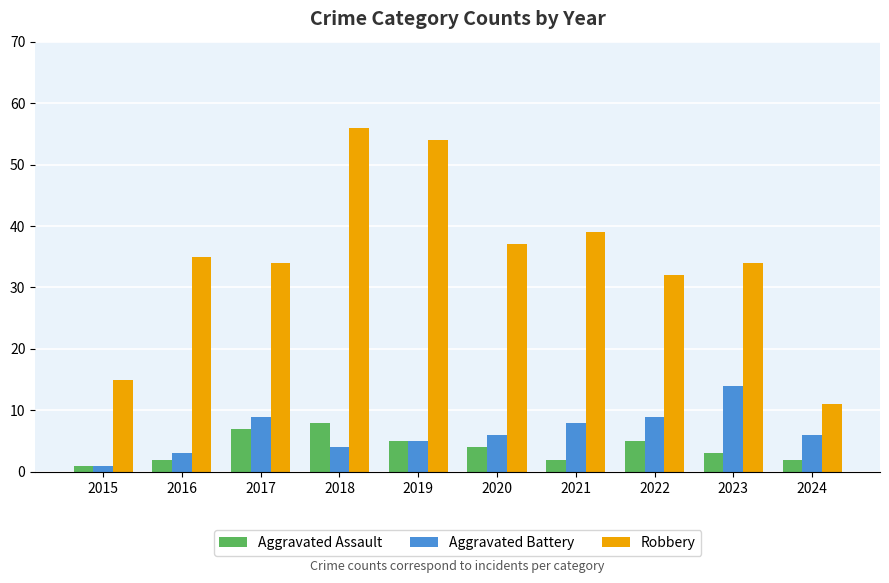

Reading left to right, transcribe all the data shown in this chart.

Aggravated Assault: 2015=1	2016=2	2017=7	2018=8	2019=5	2020=4	2021=2	2022=5	2023=3	2024=2
Aggravated Battery: 2015=1	2016=3	2017=9	2018=4	2019=5	2020=6	2021=8	2022=9	2023=14	2024=6
Robbery: 2015=15	2016=35	2017=34	2018=56	2019=54	2020=37	2021=39	2022=32	2023=34	2024=11